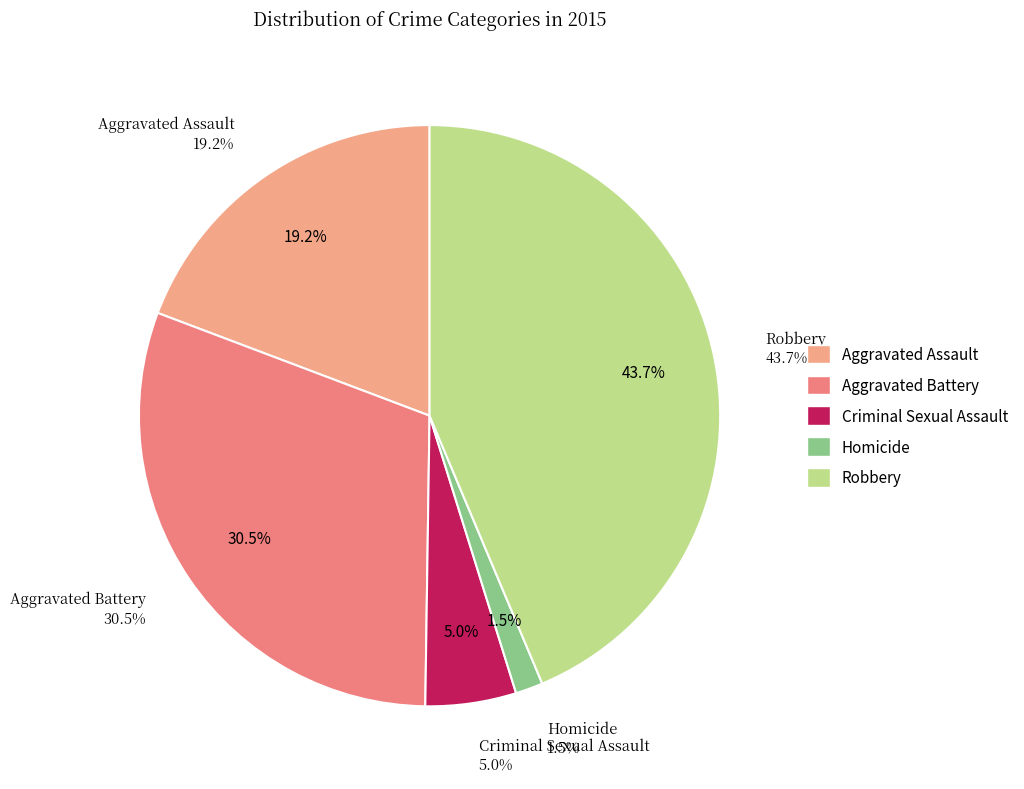

To the nearest percent, what is the average slice percentage?

20%